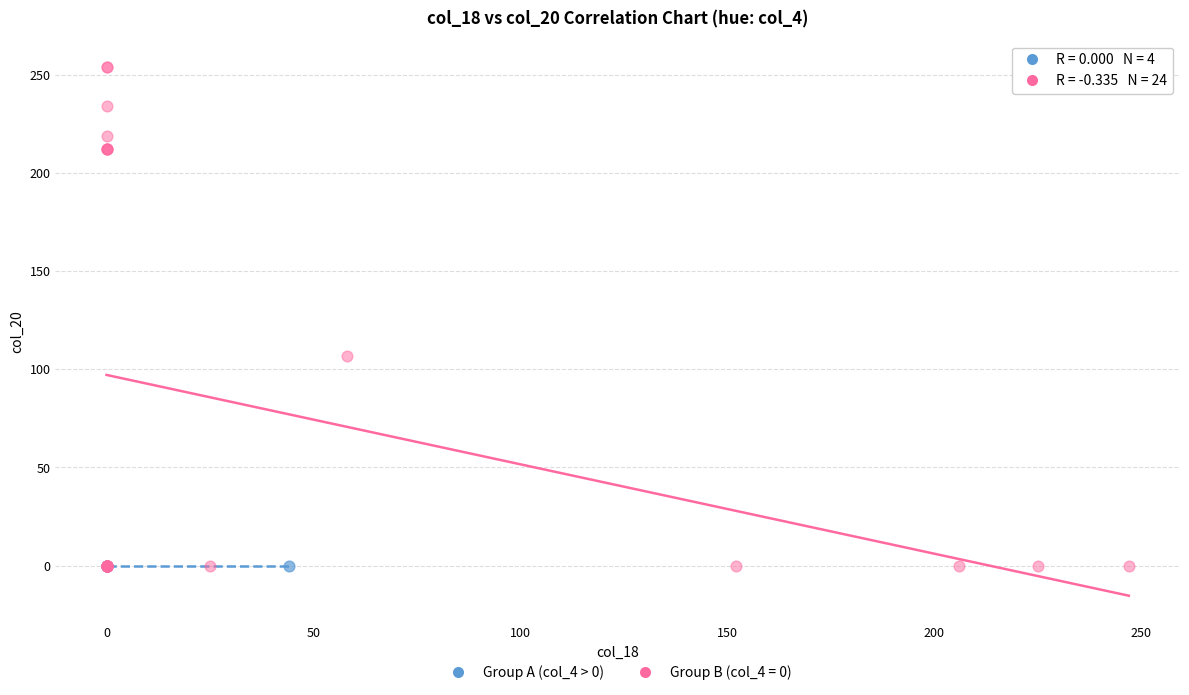

Which series contains the highest Y value?

Group B (col_4 = 0)